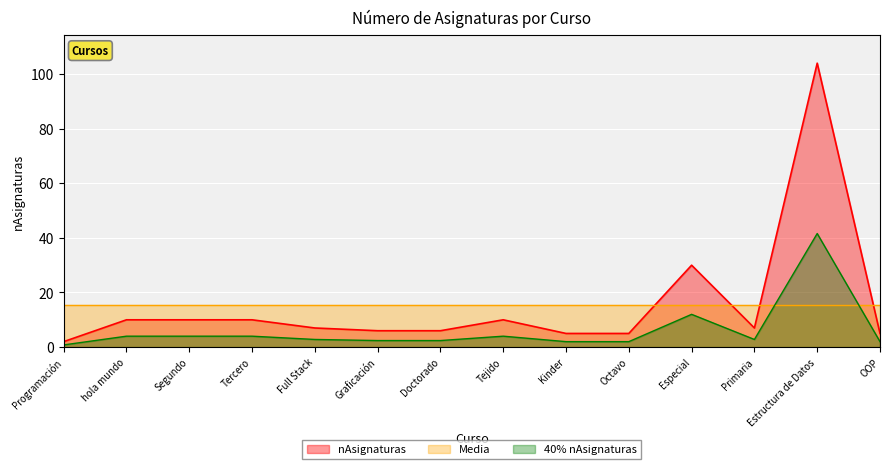

Is it true that the value at Octavo is 2.0?

True